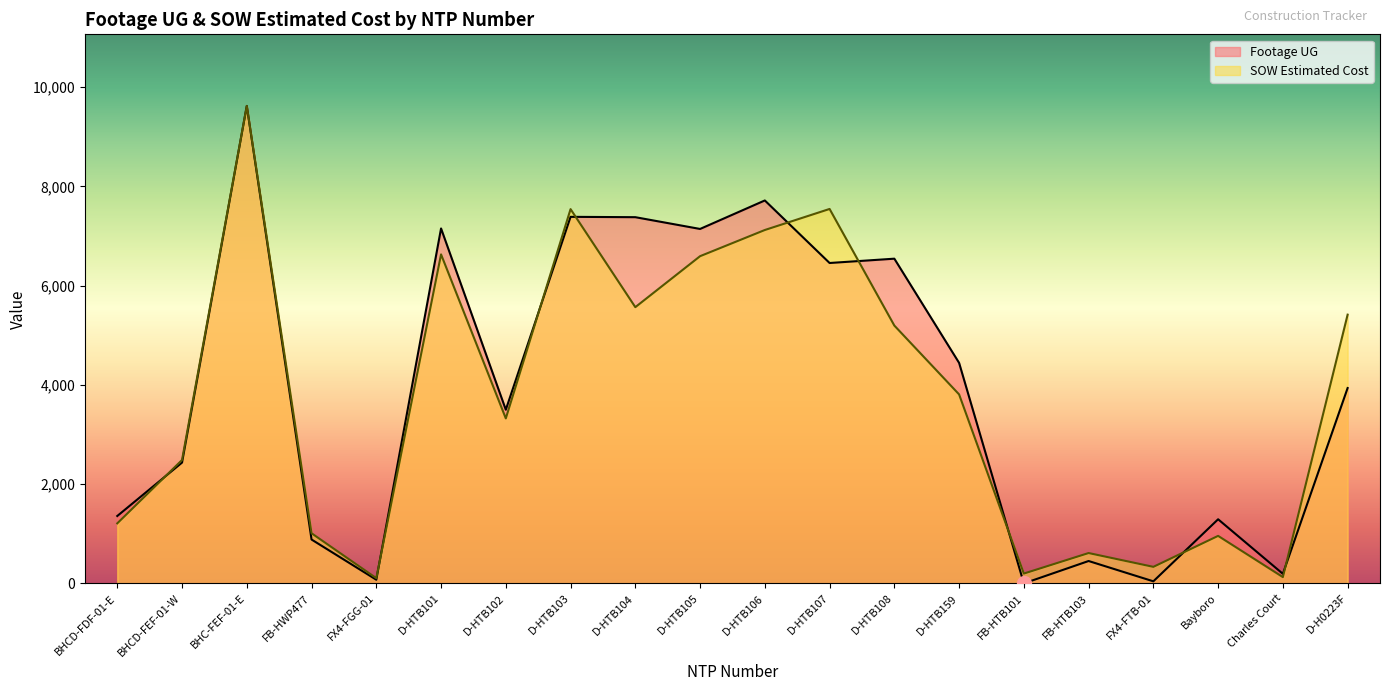

What is the average value of the SOW Estimated Cost series?

3769.5